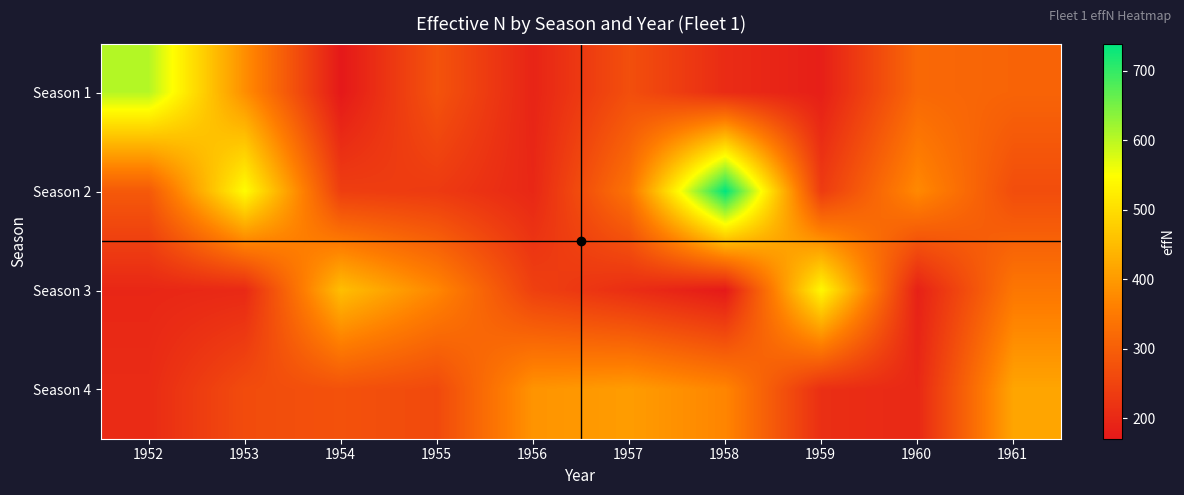

Reading left to right, transcribe all the data shown in this chart.

Season 1: 1952=604.1	1953=382.8	1954=170.9	1955=279.1	1956=192.5	1957=271.1	1958=206.1	1959=182.9	1960=318.4	1961=310.3
Season 2: 1952=290.4	1953=546.0	1954=240.3	1955=232.9	1956=198.2	1957=339.3	1958=739.4	1959=235.2	1960=375.8	1961=268.1
Season 3: 1952=197.0	1953=201.6	1954=454.1	1955=371.3	1956=244.3	1957=210.1	1958=172.8	1959=539.0	1960=186.4	1961=345.1
Season 4: 1952=205.5	1953=265.1	1954=276.0	1955=261.5	1956=391.1	1957=403.6	1958=369.1	1959=212.1	1960=199.8	1961=416.8